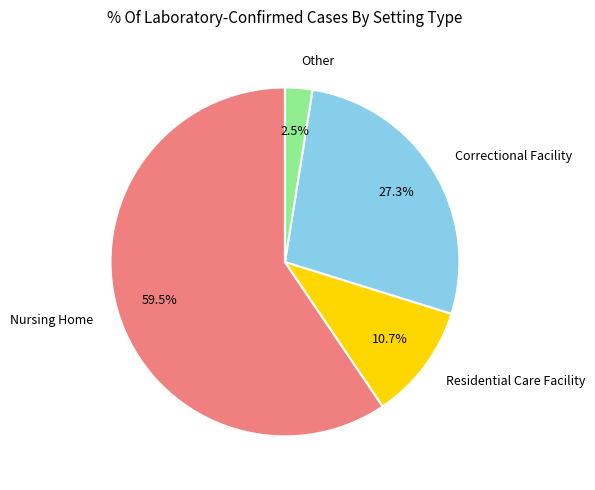

What is the smallest slice in the pie chart?

Other